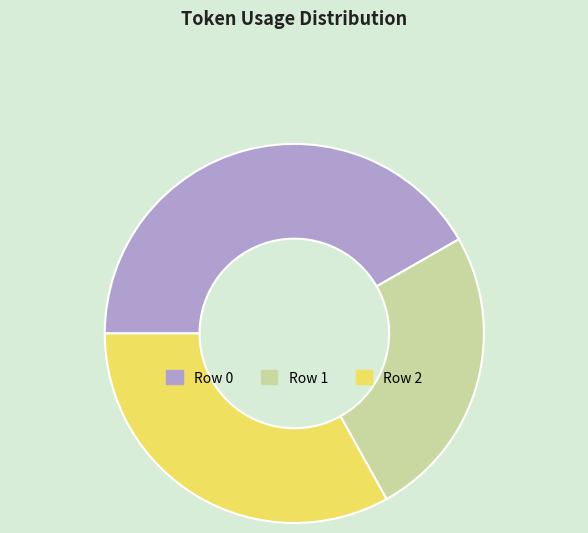

Is there a majority slice in this chart?

No